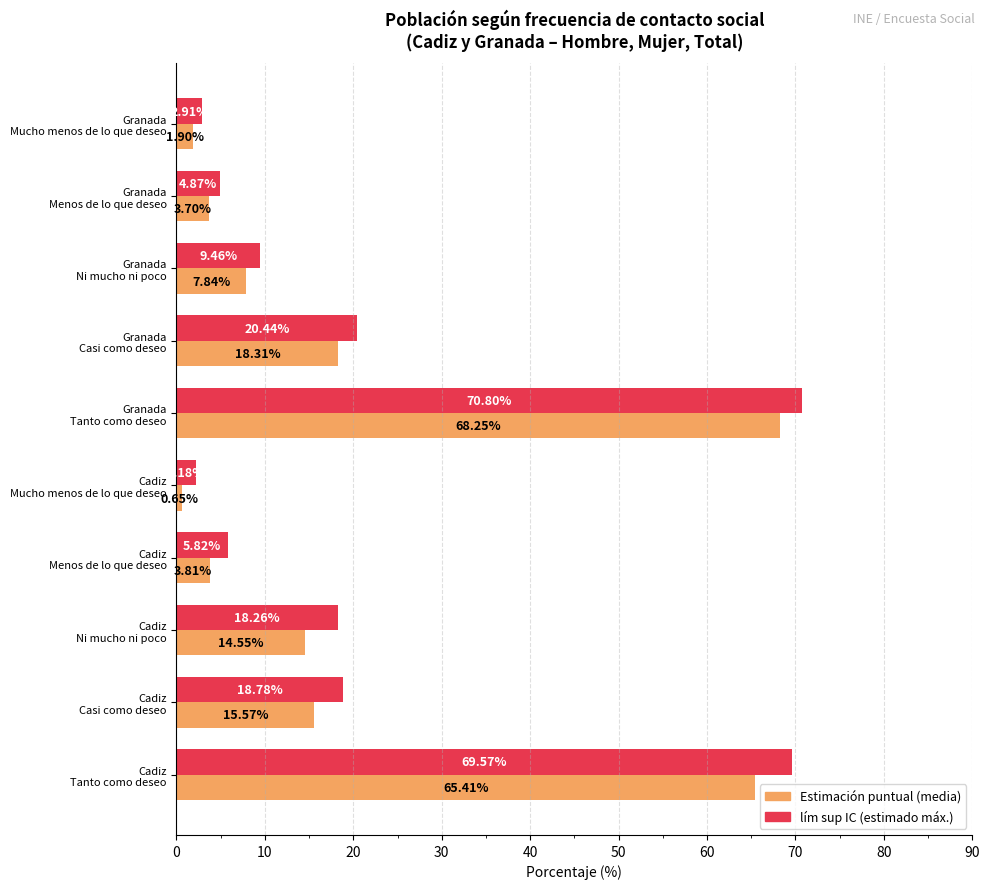

How many data points does each series have?

10